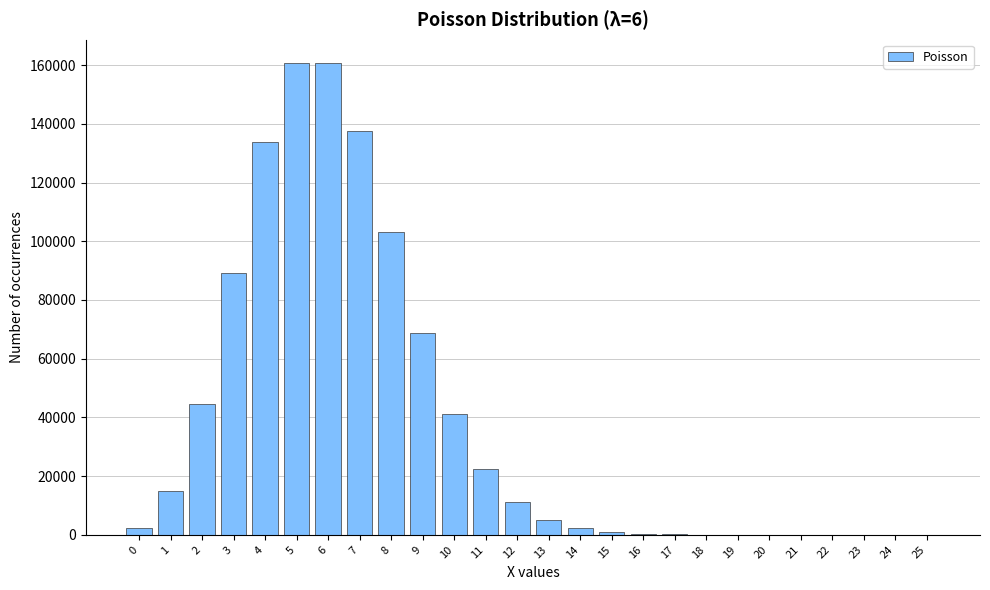

What is the sum of all values?

1000000.0